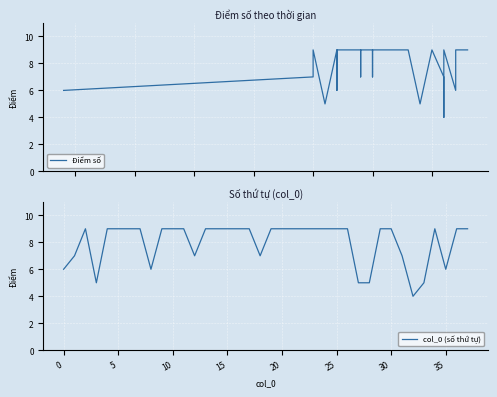

What are all the series names shown in the legend?

Điểm số, col_0 (số thứ tự)